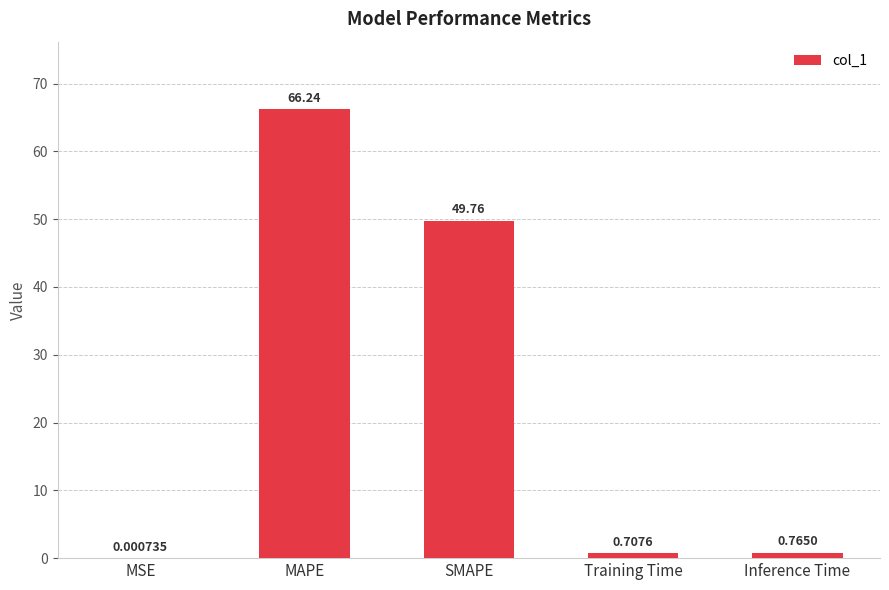

What is the average value?

23.5